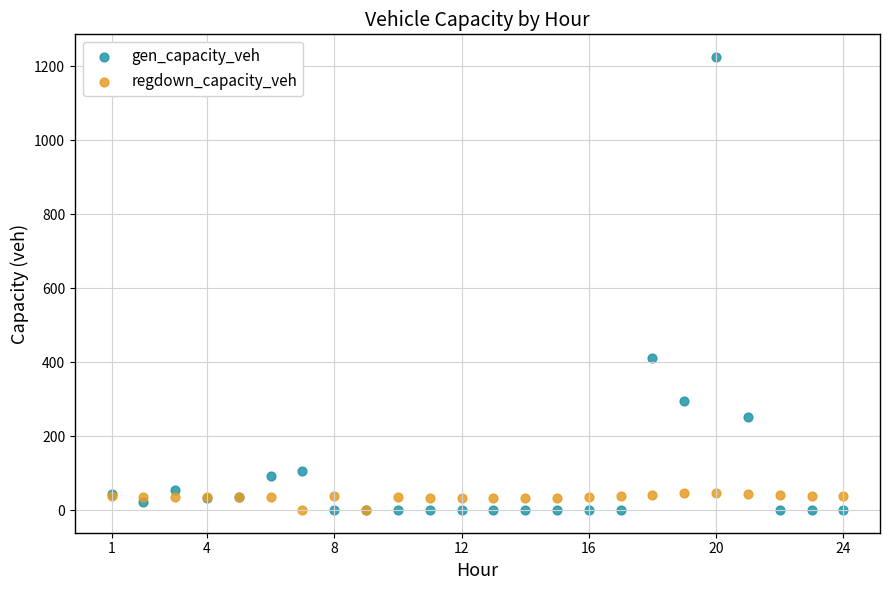

In the gen_capacity_veh series, what Y value is closest to 612?

411.4